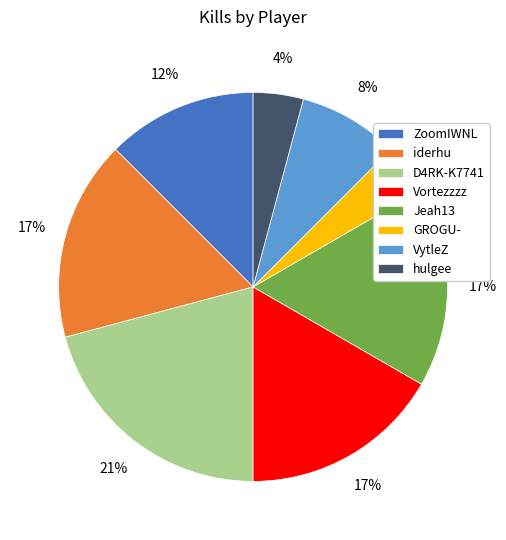

Is the sum of GROGU- and VytleZ greater than half?

No